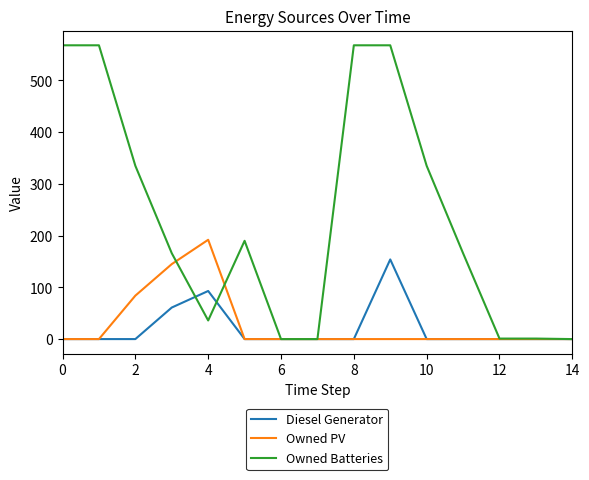

What is the maximum value shown in the chart?

568